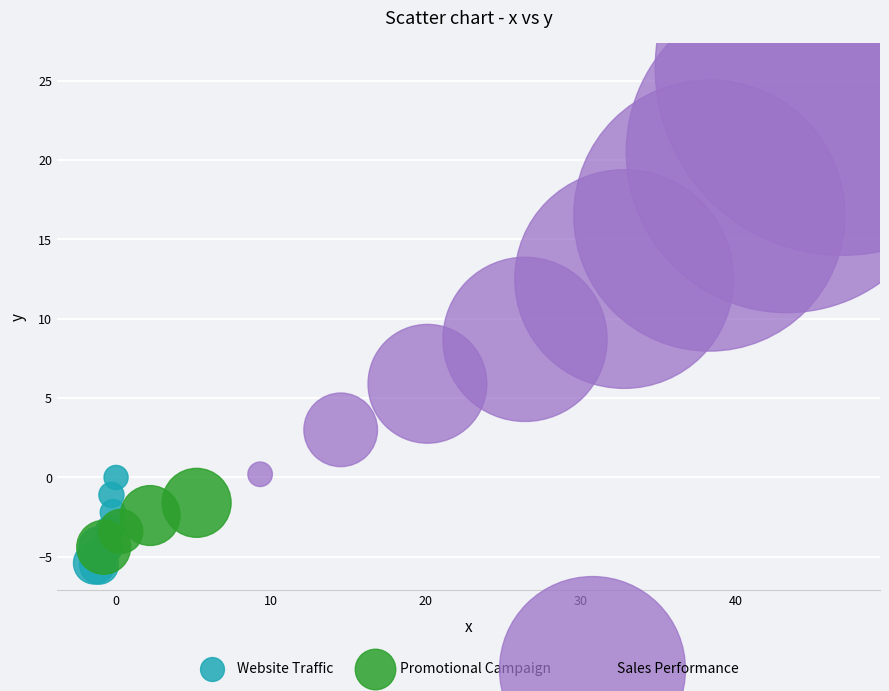

Which series reaches the minimum Y coordinate?

Website Traffic